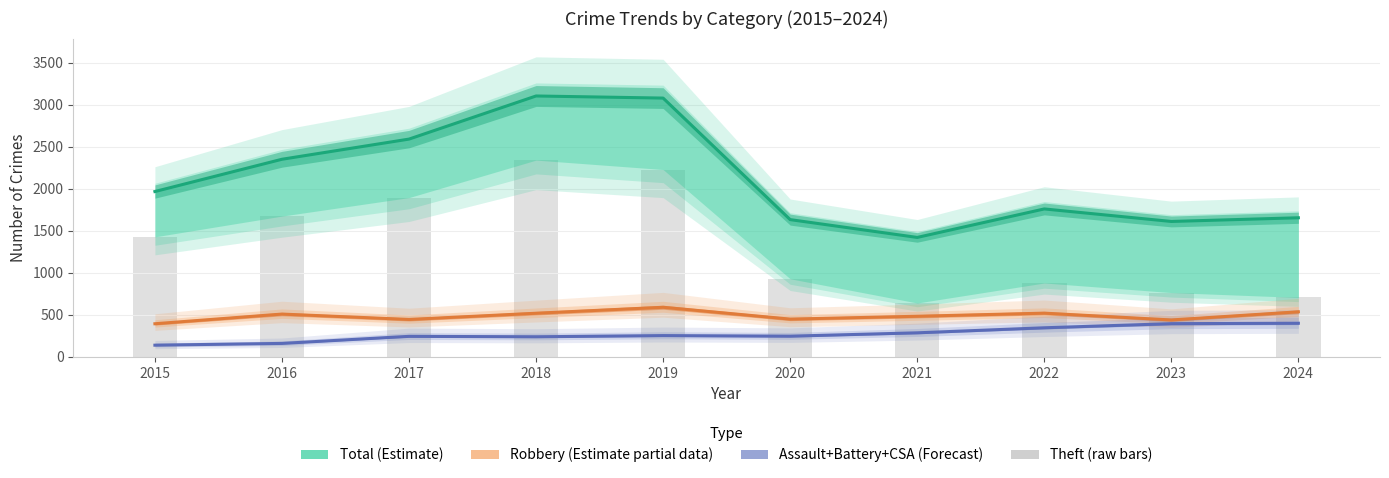

Reading left to right, transcribe all the data shown in this chart.

Total (Estimate): 2015=1968	2016=2352	2017=2592	2018=3105	2019=3080	2020=1634	2021=1422	2022=1761	2023=1612	2024=1656
Robbery (Estimate partial): 2015=395	2016=510	2017=446	2018=520	2019=591	2020=450	2021=484	2022=521	2023=440	2024=537
Assault+Battery+CSA (Forecast): 2015=140	2016=161	2017=245	2018=240	2019=254	2020=247	2021=287	2022=347	2023=396	2024=401
Theft (raw): 2015=1429	2016=1676	2017=1896	2018=2342	2019=2230	2020=930	2021=642	2022=880	2023=766	2024=708